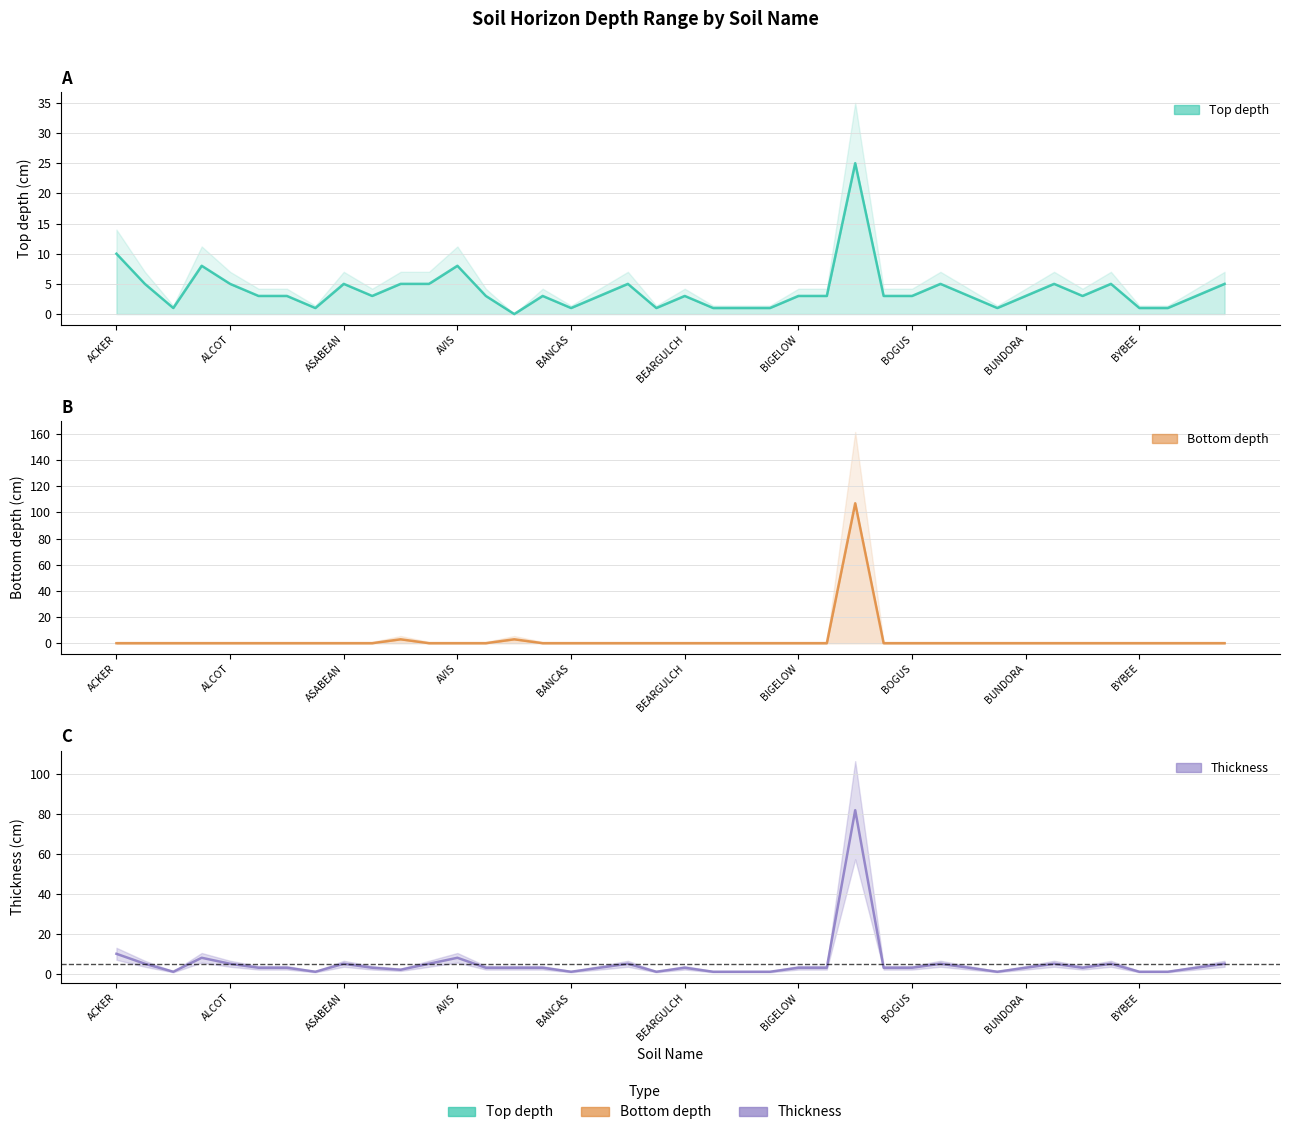

What is the sum of all thickness values?

213